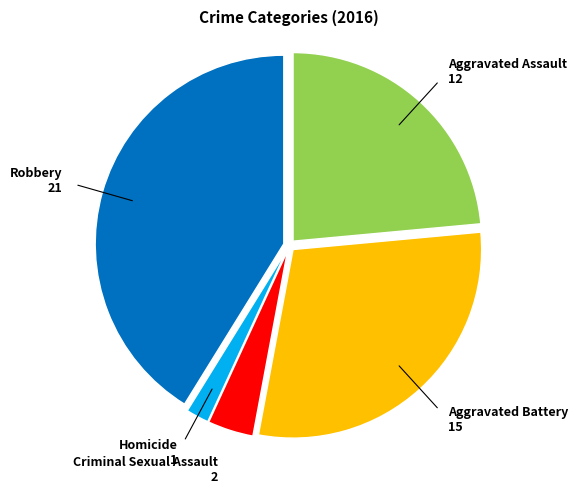

Is there a majority slice in this chart?

No